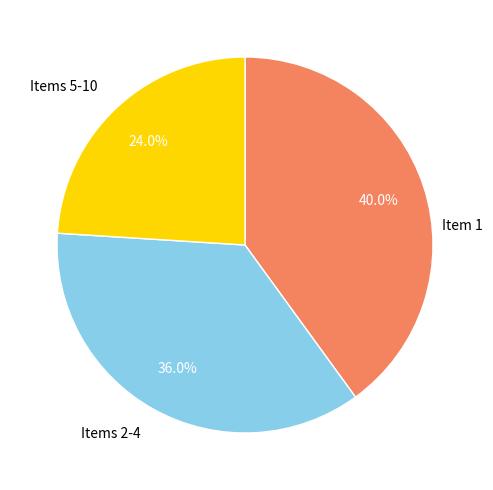

To the nearest percent, what is the difference between the largest and smallest slice percentages?

16%